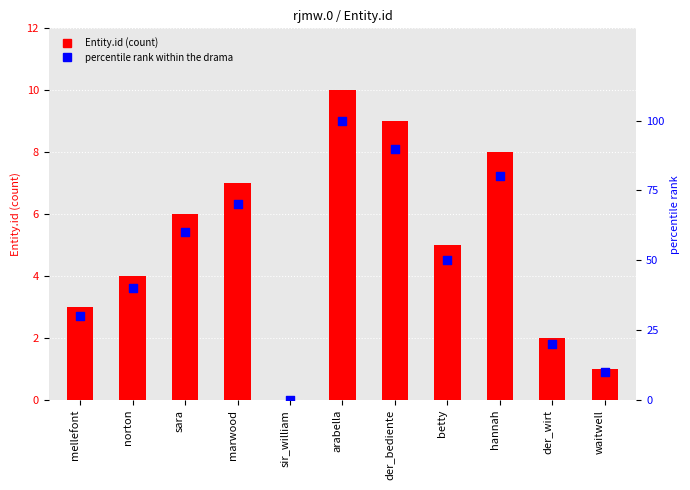

What are all the series names shown in the legend?

Entity.id, percentile rank within the drama